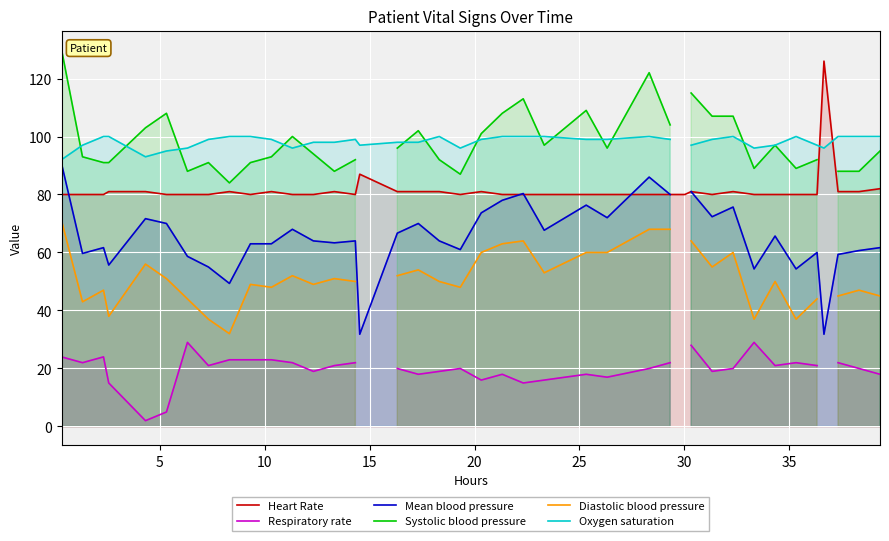

What is the maximum value for Heart Rate?

126